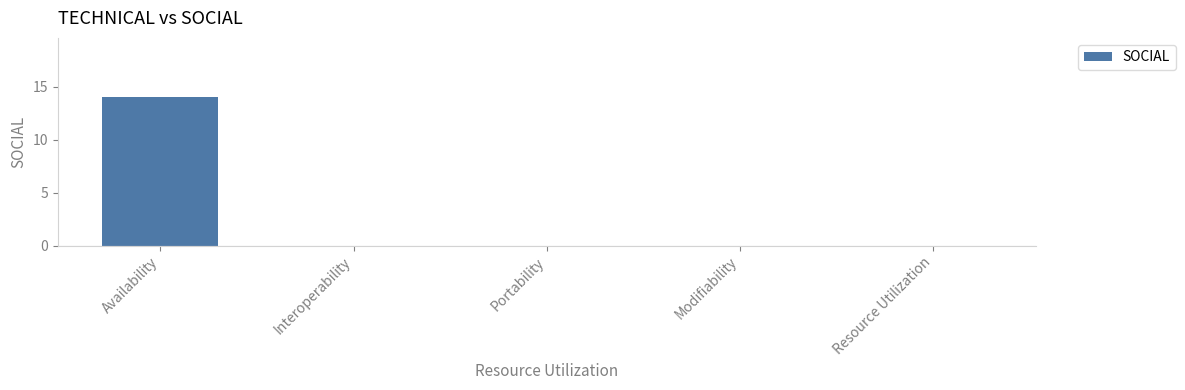

At which category does the chart reach its peak across all series?

Availability